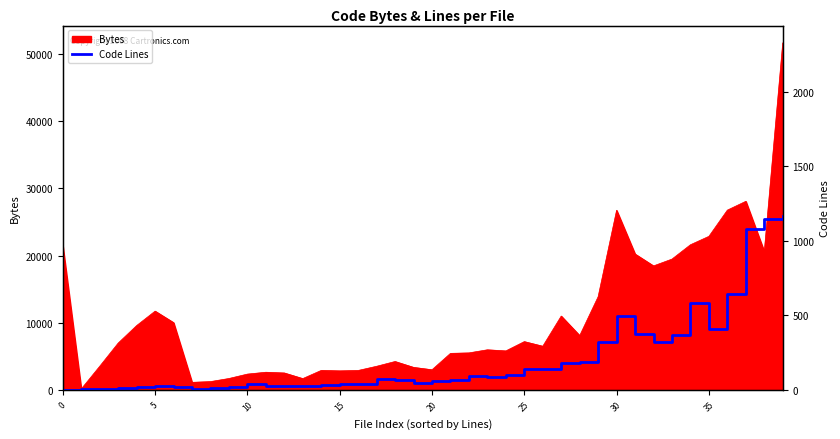

What is the highest value of the Bytes series?

51683